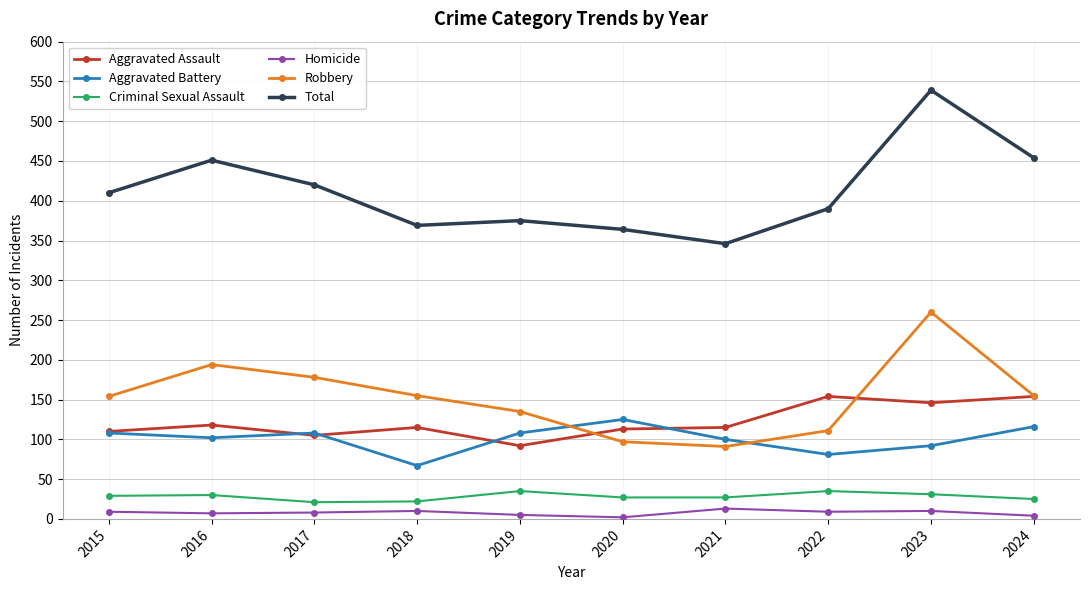

In Robbery, how many points are lower than both neighbors (excluding endpoints)?

1